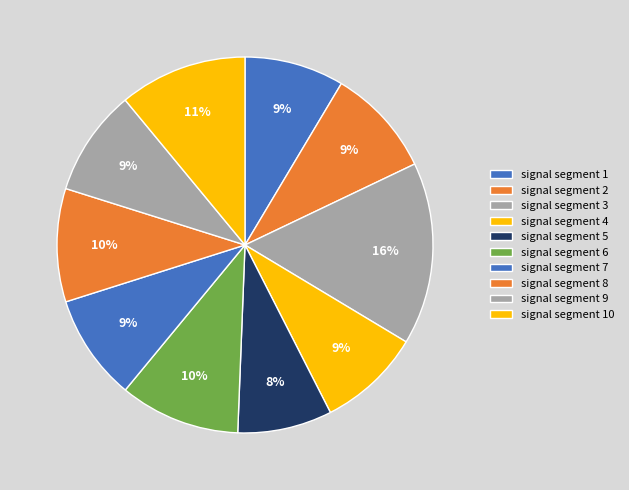

To the nearest percent, what is the combined percentage of signal segment 3 and signal segment 8?

25%